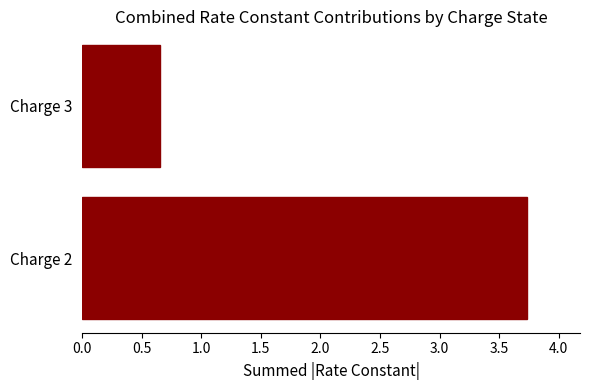

Rank the categories by value from highest to lowest.

Charge 2, Charge 3